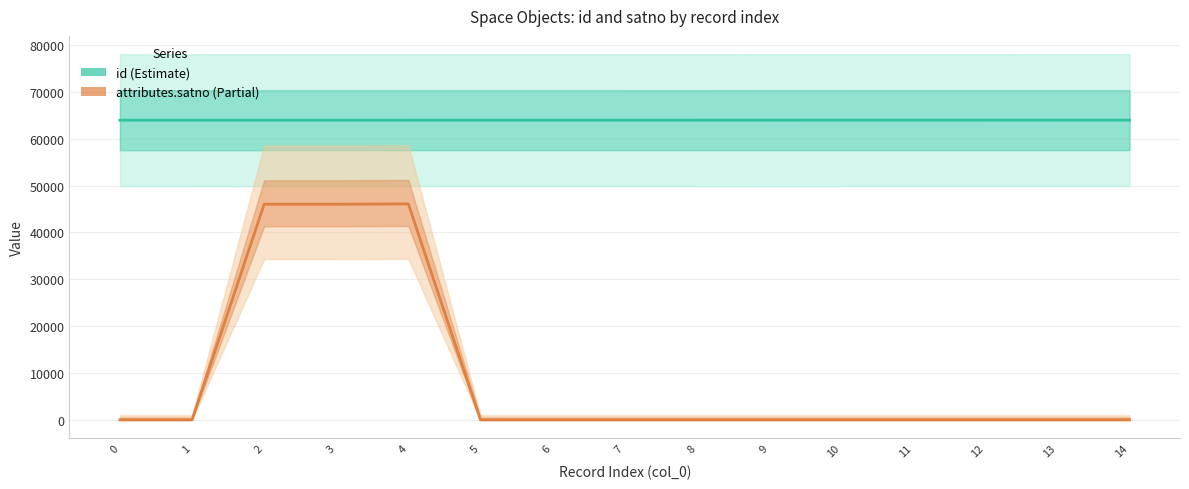

What is the value of the id point at the 2nd from the left?

63954